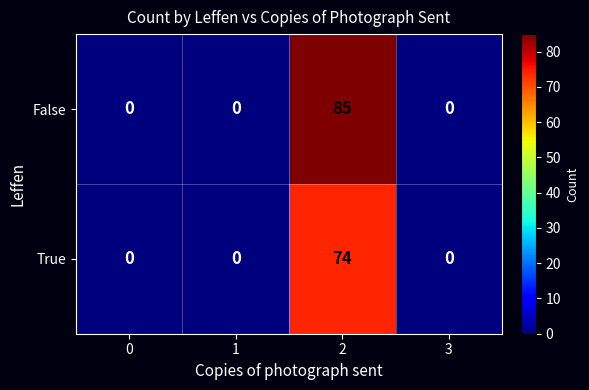

What is the difference between the maximum and second lowest values in the False series?

85